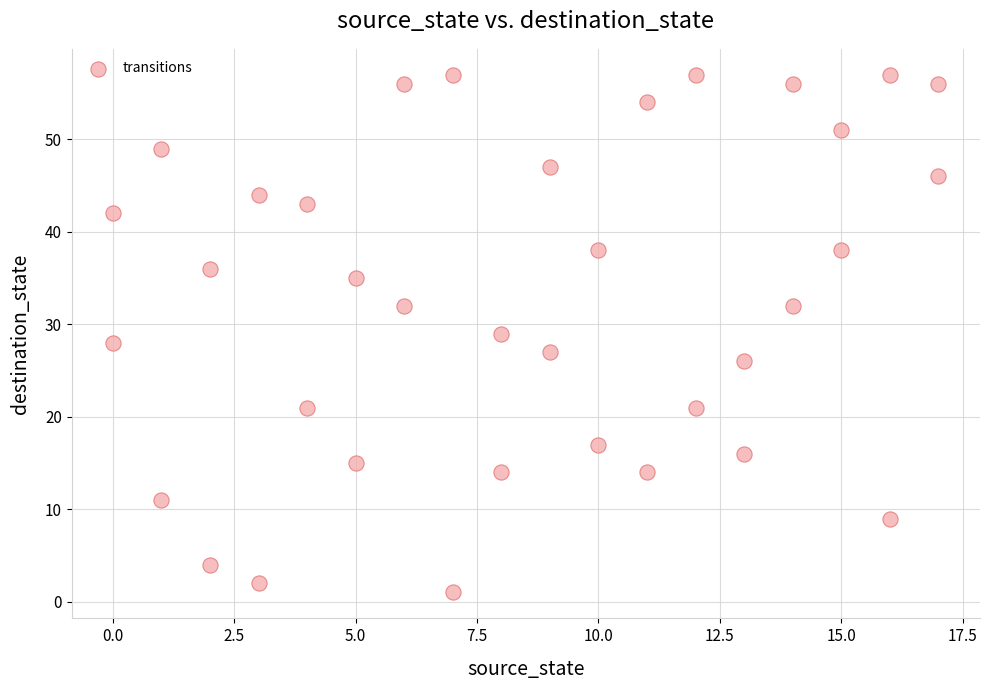

What is the range of X values (max minus min)?

17